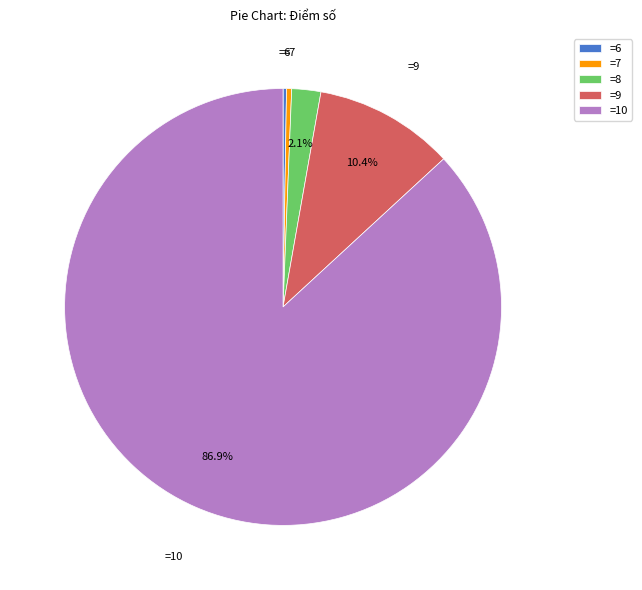

Between =7 and =8, which is larger?

=8